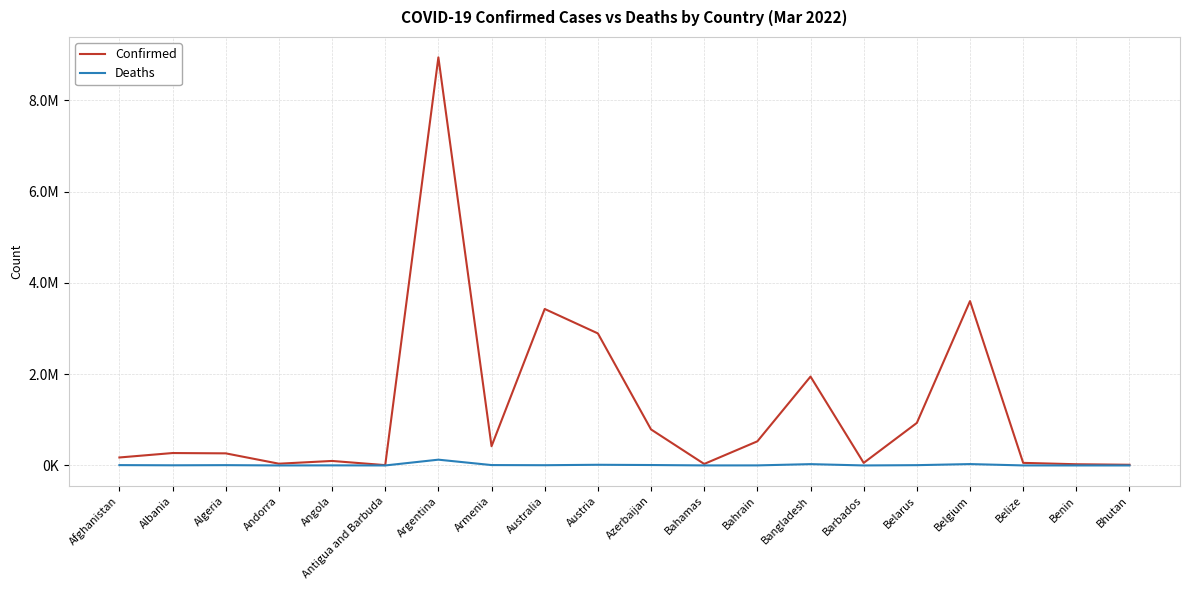

Rank the series at Belgium from highest to lowest value.

Confirmed, Deaths